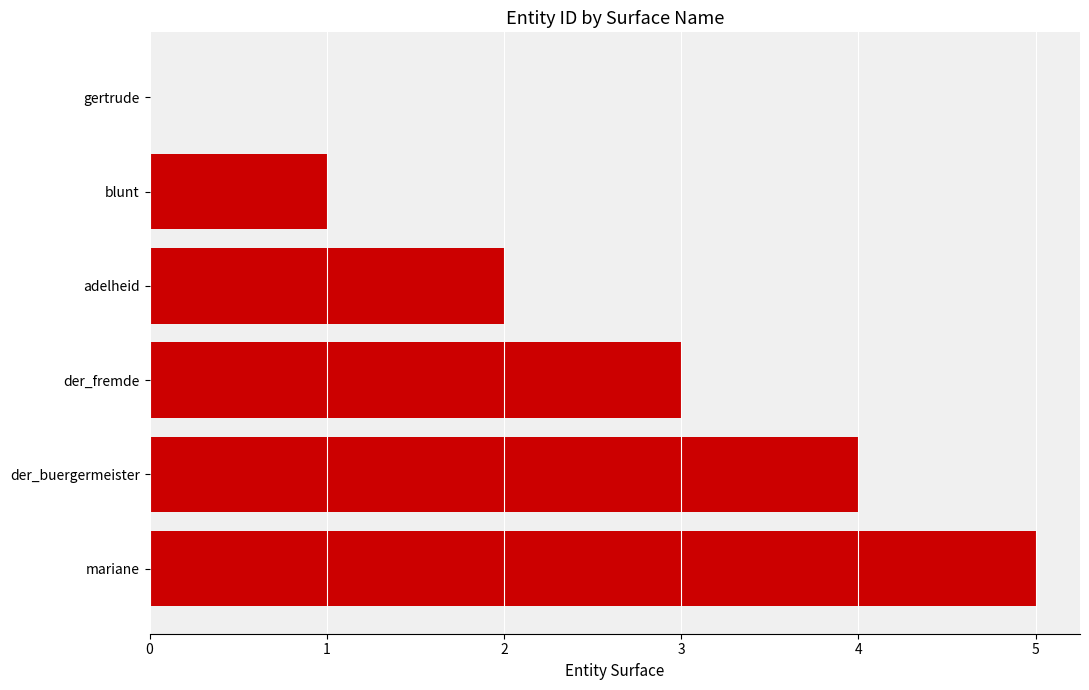

What is the sum of all values?

15